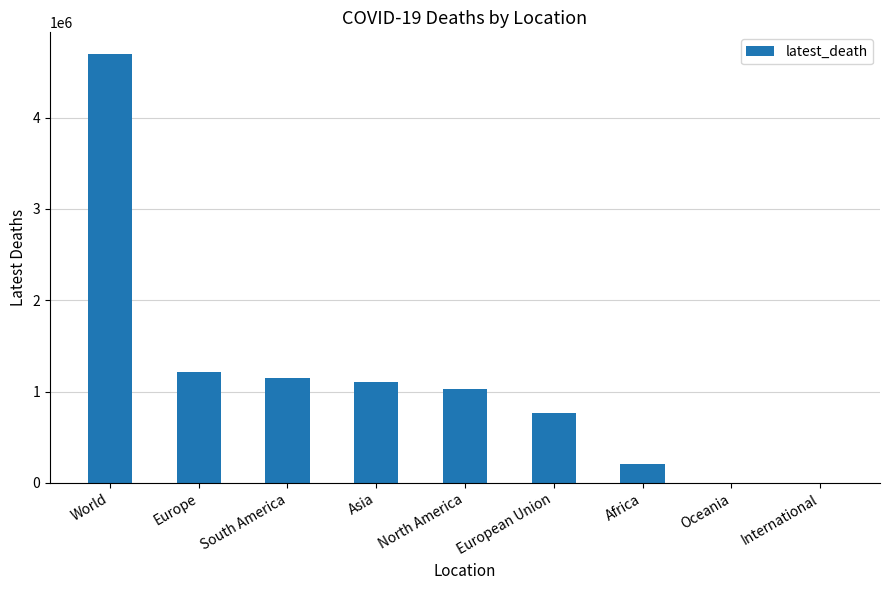

Are the bars horizontal?

No